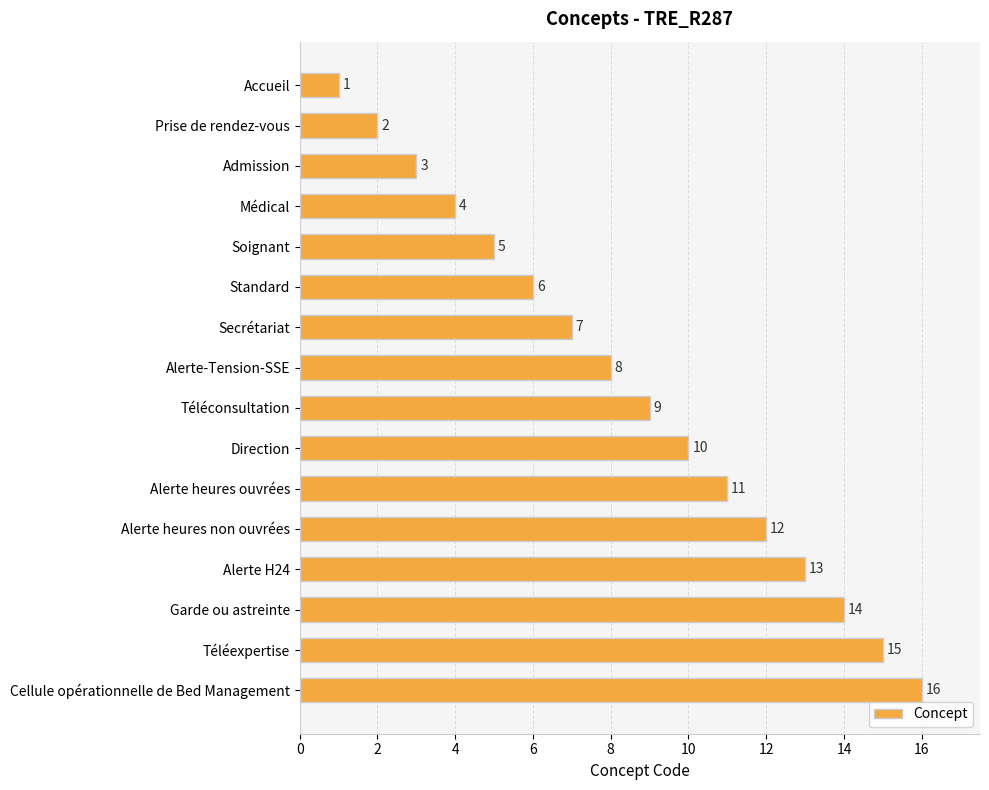

What is the difference between the maximum and minimum values?

15